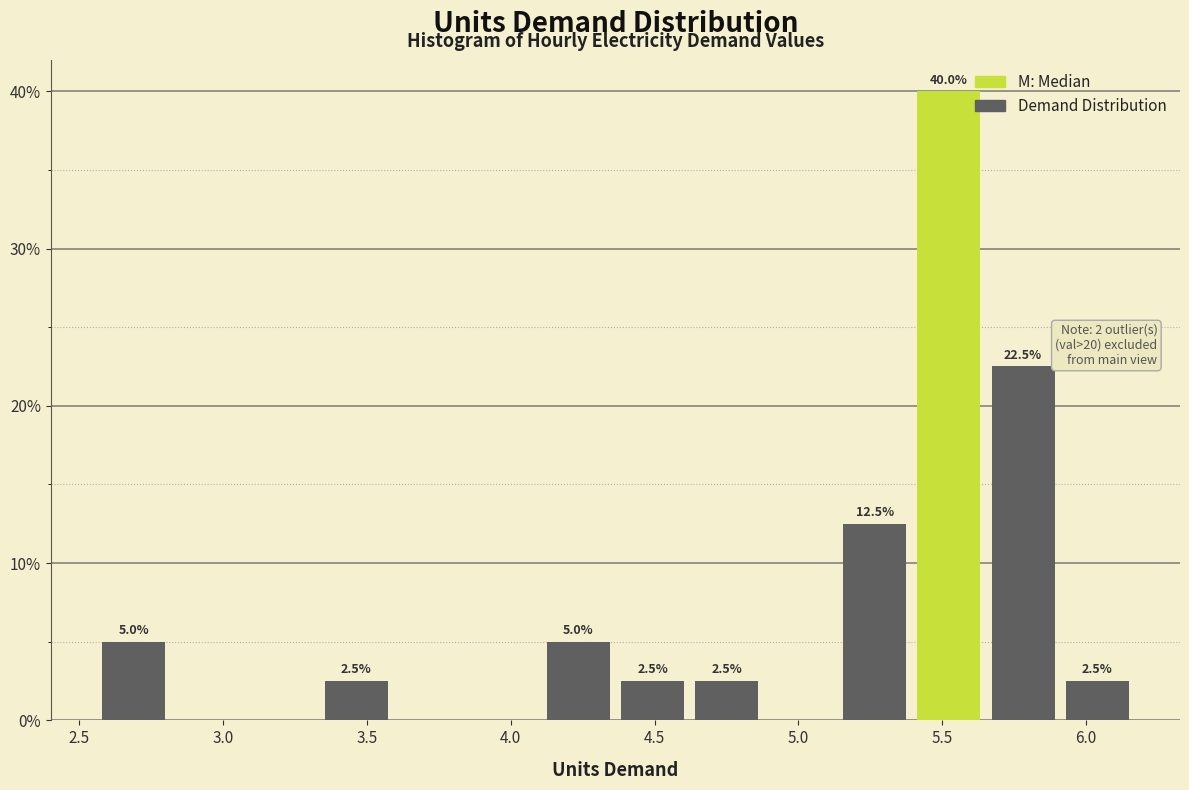

Which range on the x-axis has the tallest bar?

5.40 to 5.65